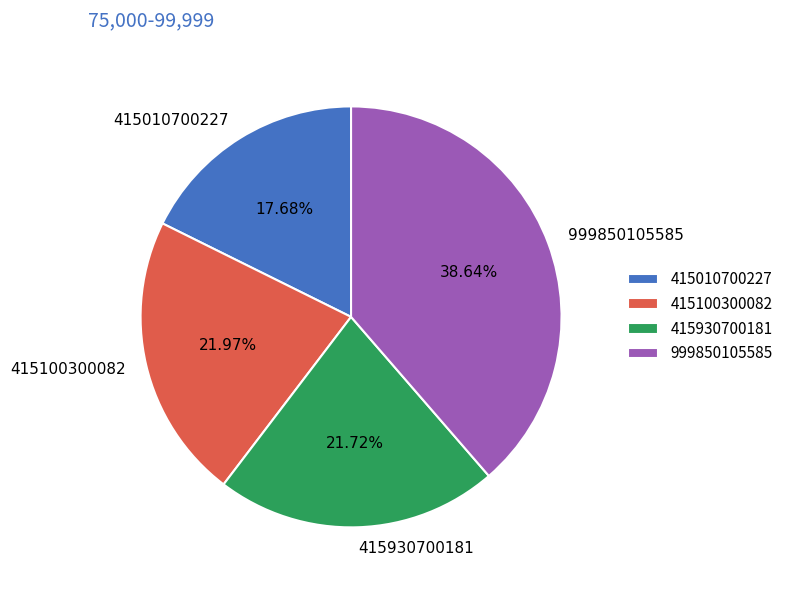

True or false: 999850105585 accounts for 39% of the total.

True